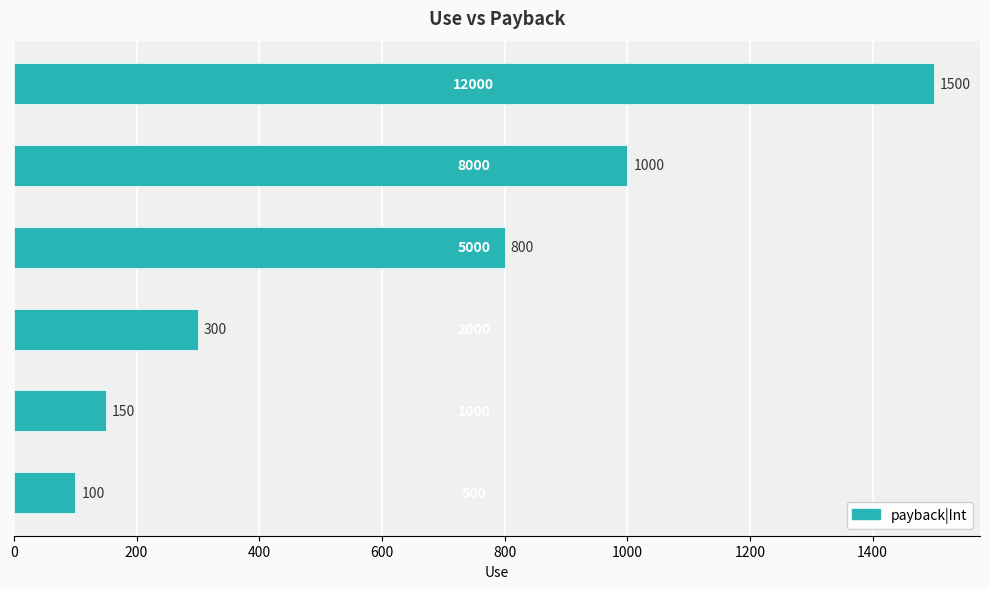

How many values are below 800?

3